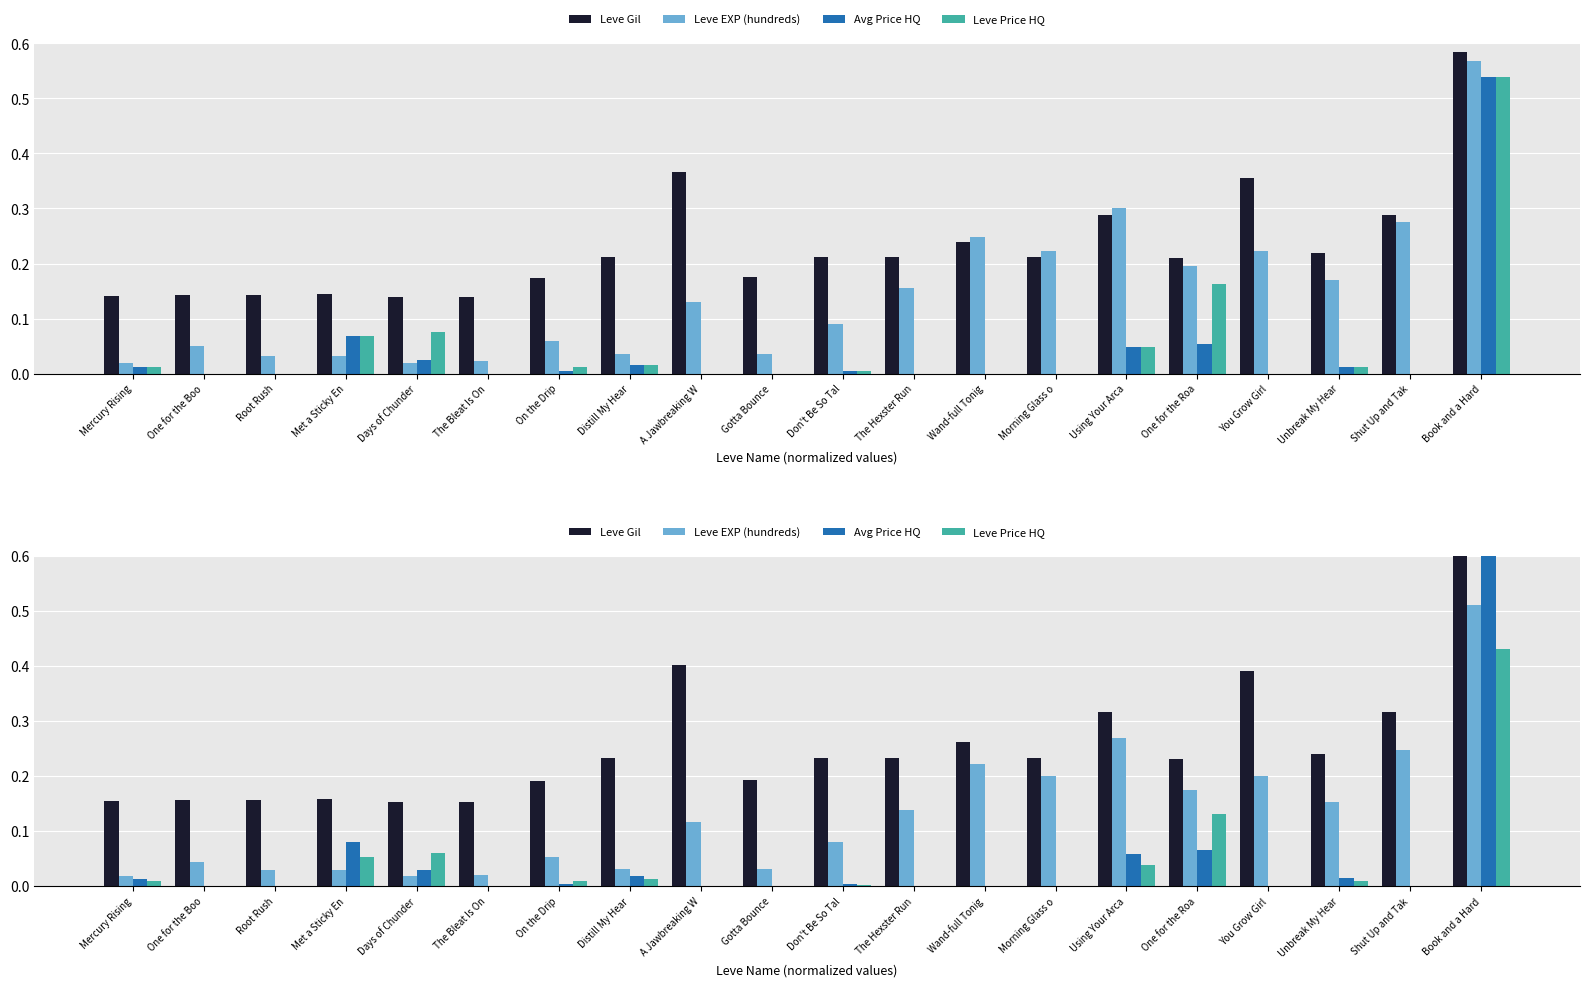

Does the chart contain any negative values?

No